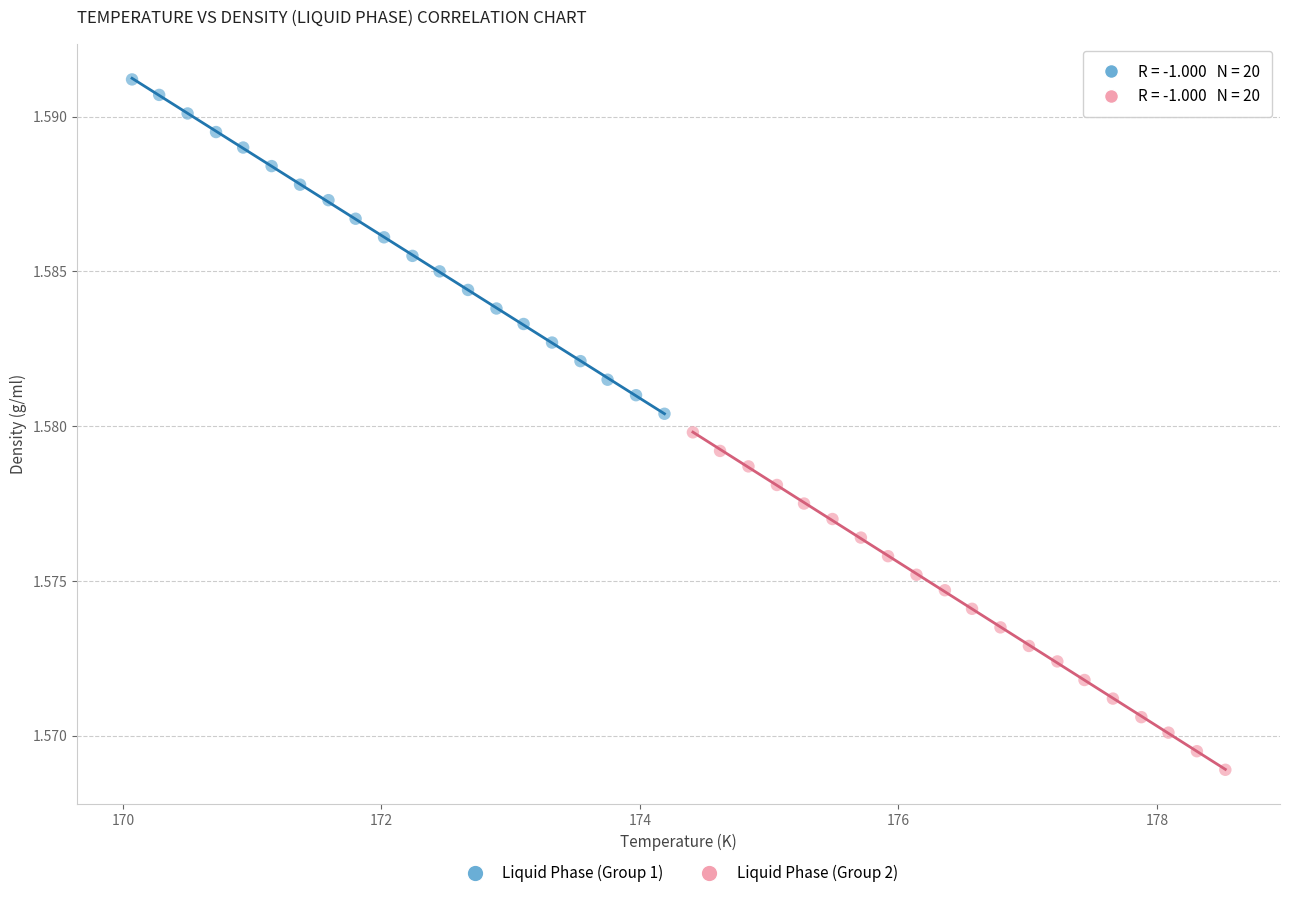

Which series contains the lowest Y value?

Liquid Phase (Group 2)